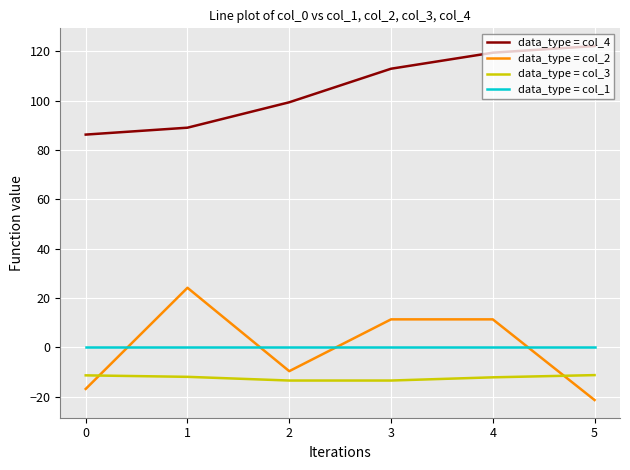

Which series has the largest total across all categories?

data_type = col_4